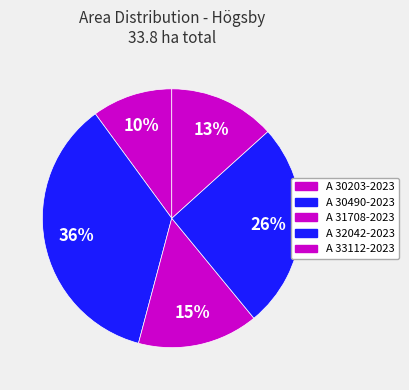

How many slices are in this pie chart?

5